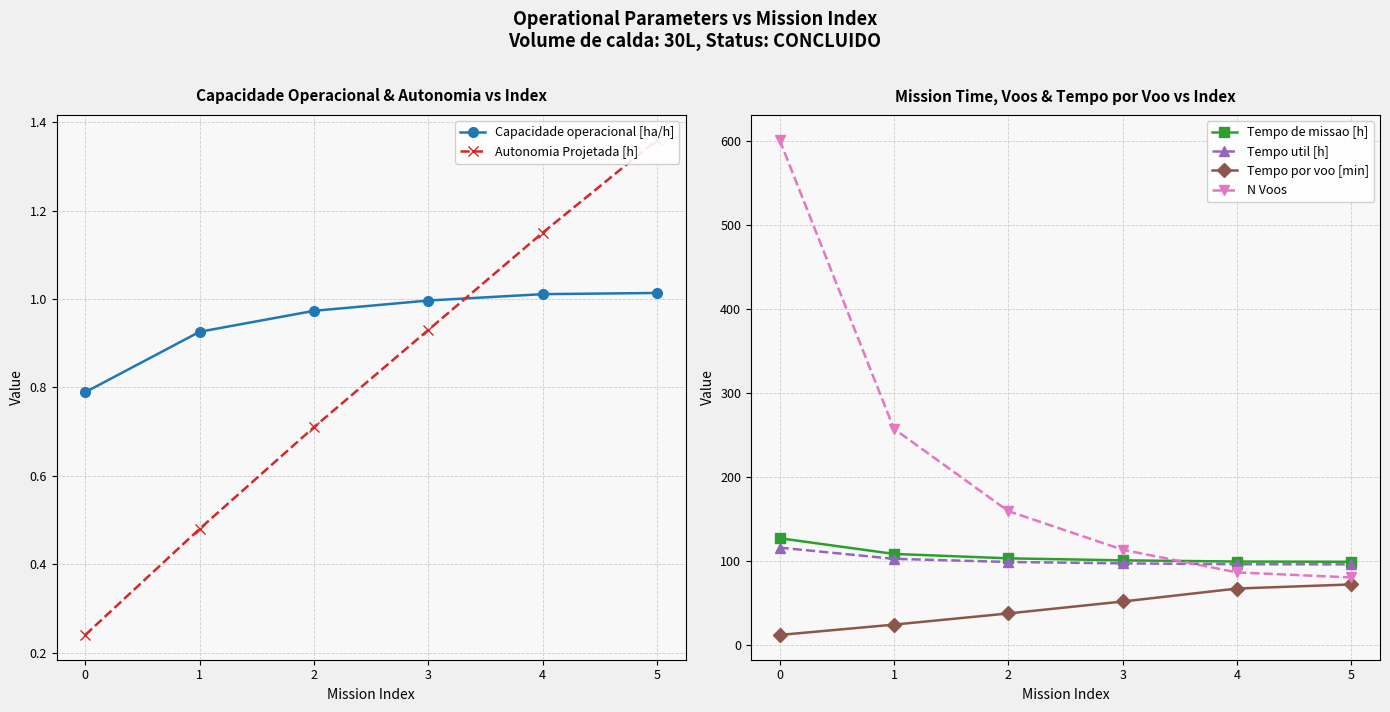

Is it true that Tempo por voo [min] equals 51.4 at 3?

True